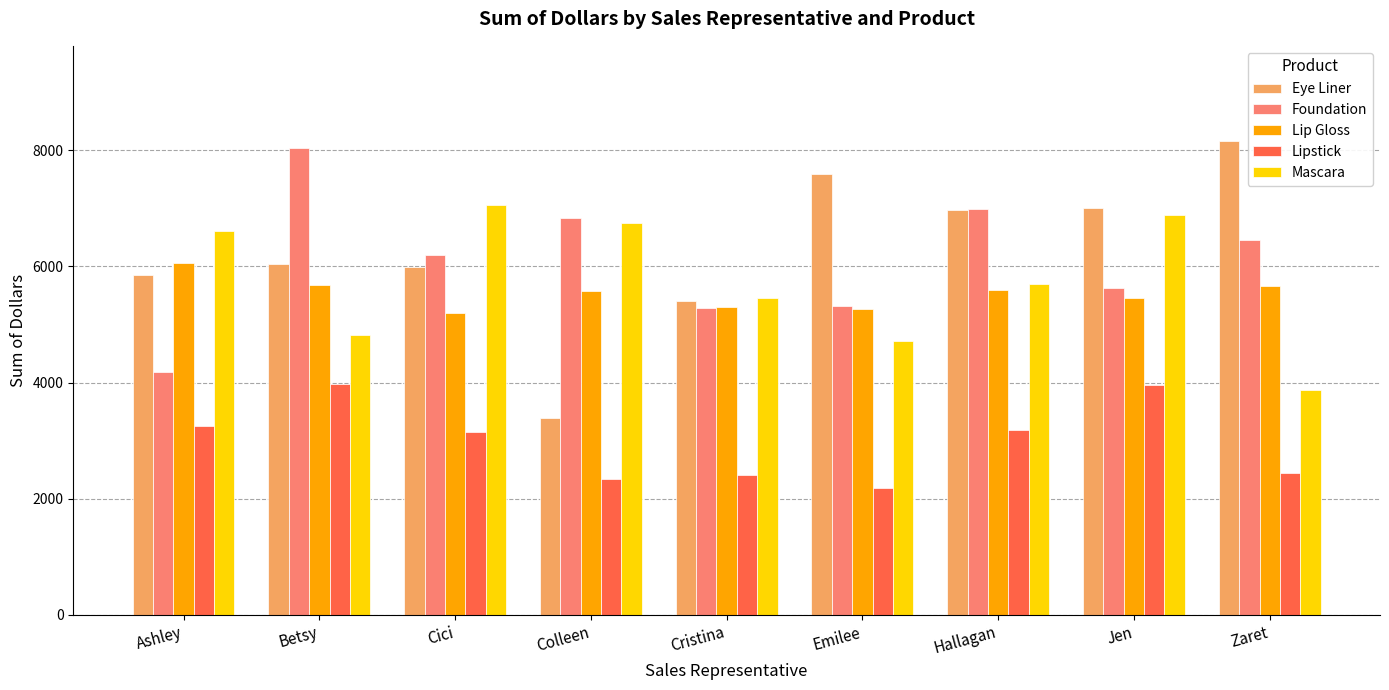

What is the maximum value for Mascara?

7060.7